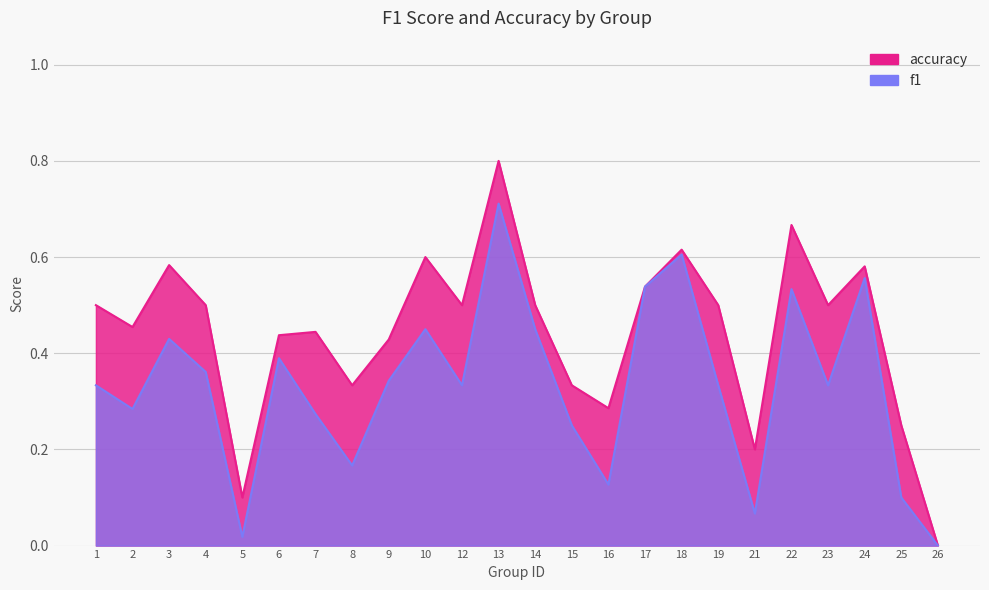

Reading left to right, what are all the values shown in this chart?

f1: 1=0.3	2=0.3	3=0.4	4=0.4	5=0.0	6=0.4	7=0.3	8=0.2	9=0.3	10=0.5	12=0.3	13=0.7	14=0.5	15=0.2	16=0.1	17=0.5	18=0.6	19=0.3	21=0.1	22=0.5	23=0.3	24=0.6	25=0.1	26=0.0
accuracy: 1=0.5	2=0.5	3=0.6	4=0.5	5=0.1	6=0.4	7=0.4	8=0.3	9=0.4	10=0.6	12=0.5	13=0.8	14=0.5	15=0.3	16=0.3	17=0.5	18=0.6	19=0.5	21=0.2	22=0.7	23=0.5	24=0.6	25=0.2	26=0.0